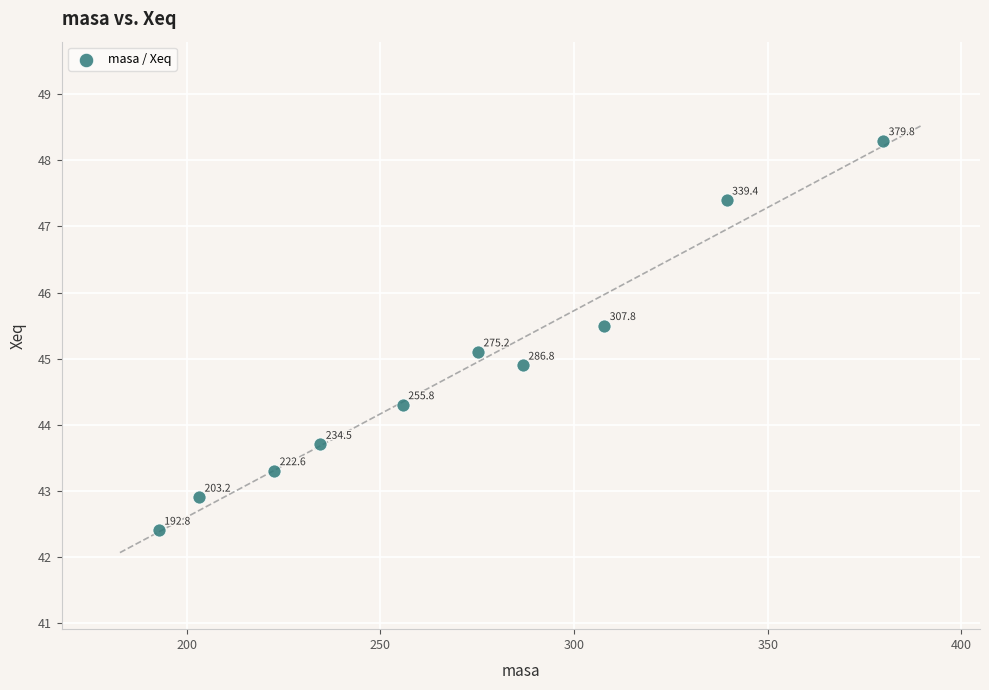

What is the average X value?

269.8